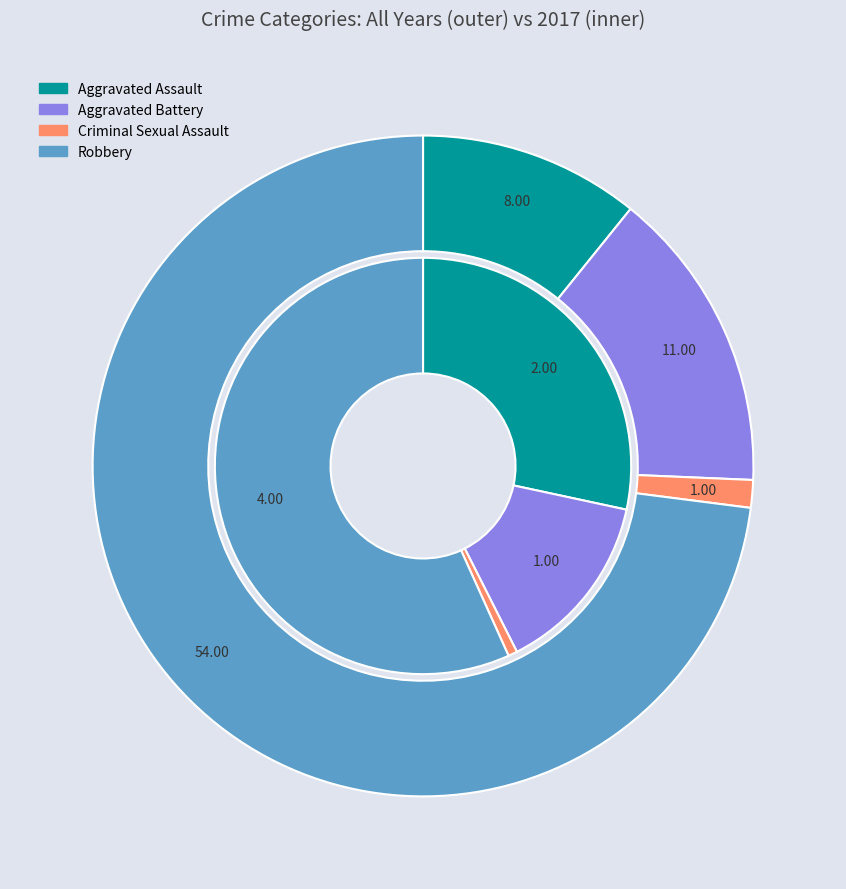

To the nearest percent, what is the average slice percentage?

25%